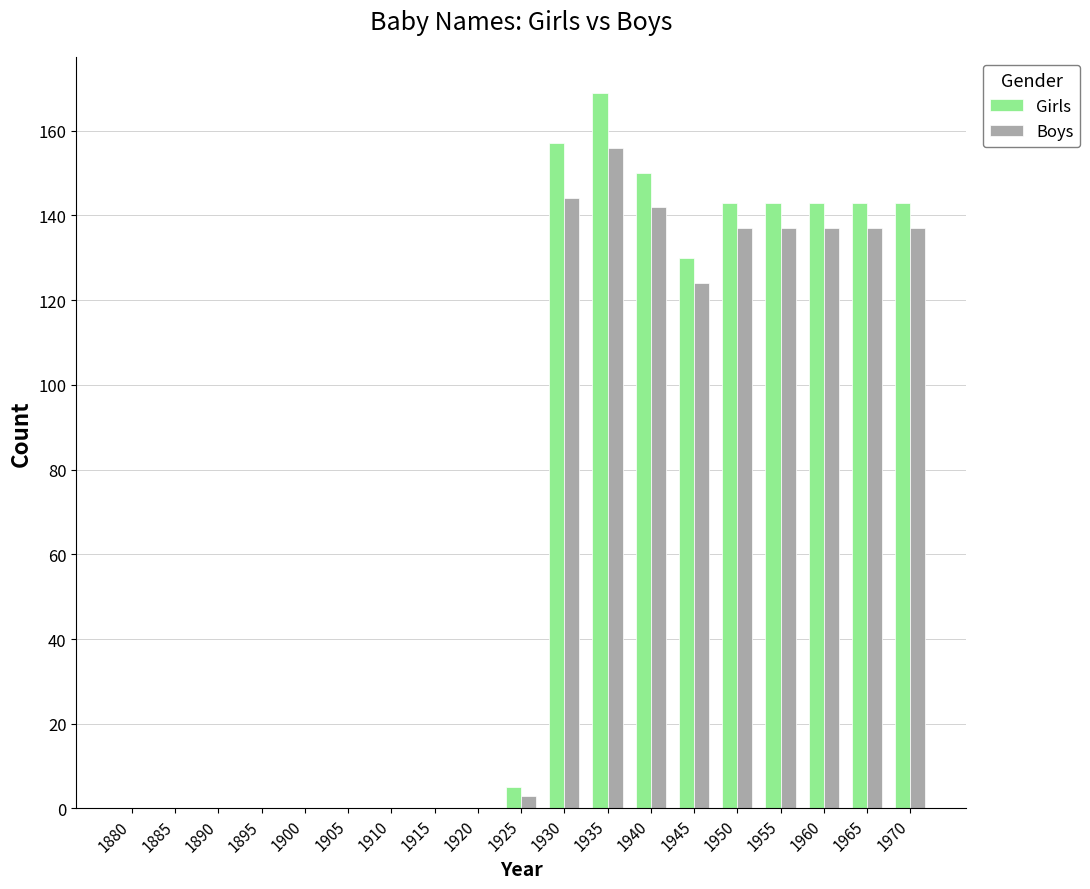

At which label does Girls reach its peak?

1935